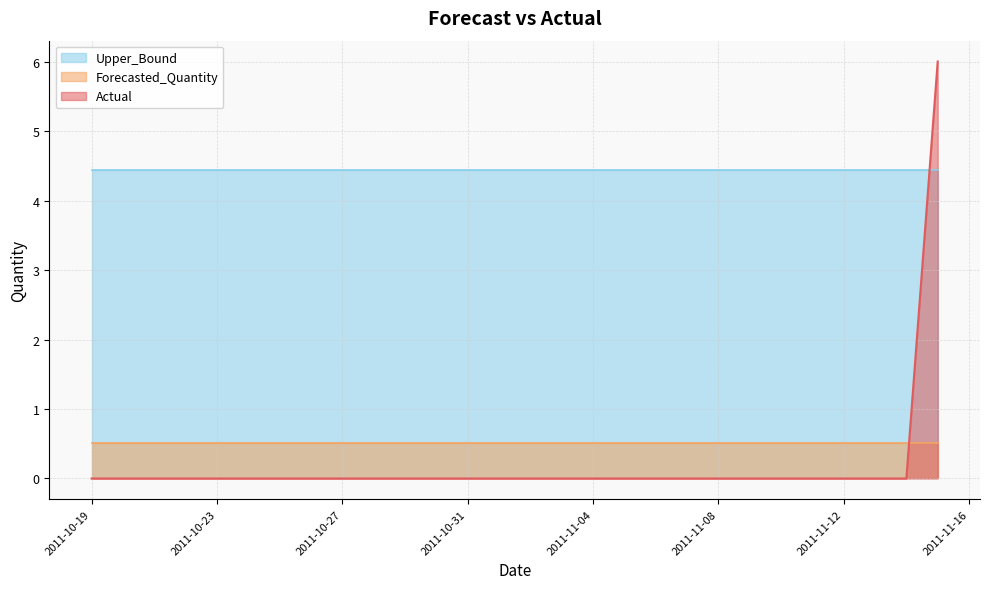

Between which two adjacent categories do Actual and Forecasted_Quantity first intersect?

2011-11-14 and 2011-11-15